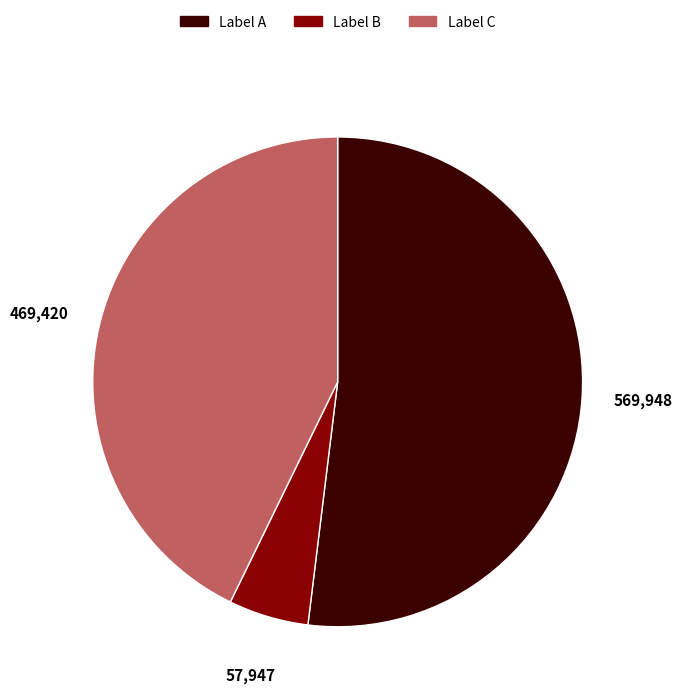

Do Label B and Label A together represent more than half of the pie?

Yes